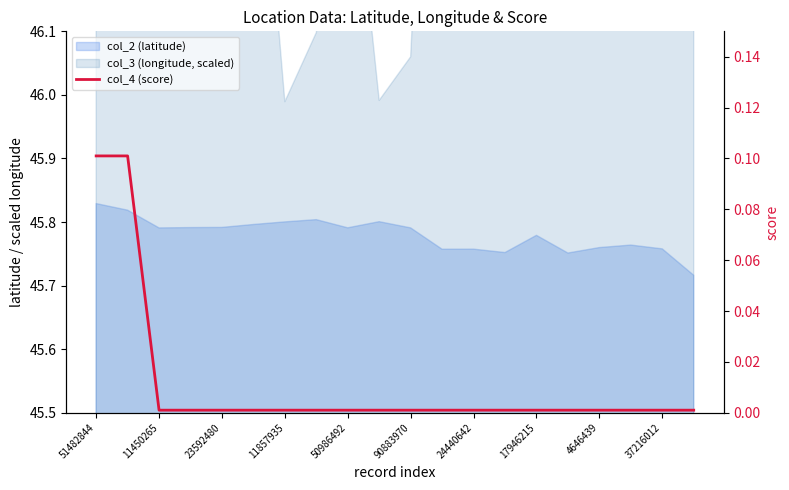

What is the change in value from 51482844 to 4646439?

-0.1